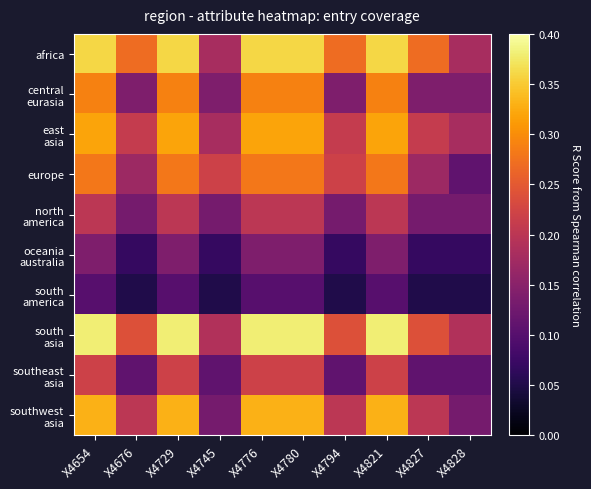

At X4729, list the series in order from largest to smallest.

south asia, africa, southwest asia, east asia, central eurasia, europe, southeast asia, north america, oceania australia, south america